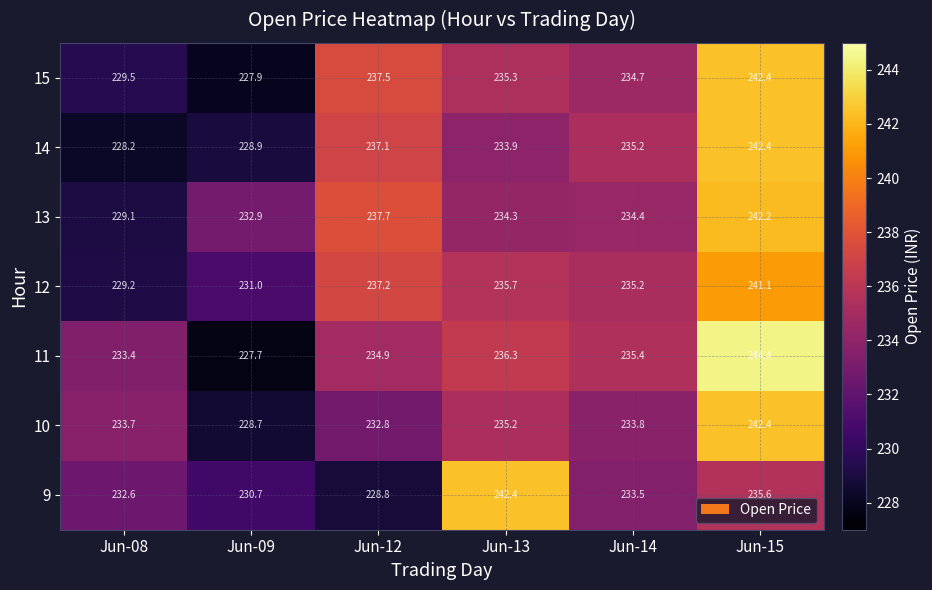

Where does the 12 series first go above 235?

Jun-12